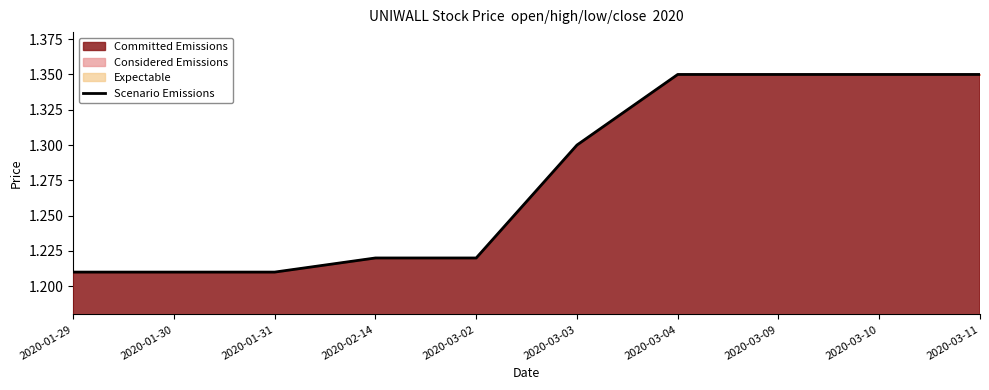

What is the change in value from 2020-03-03 to 2020-03-09?

+0.1